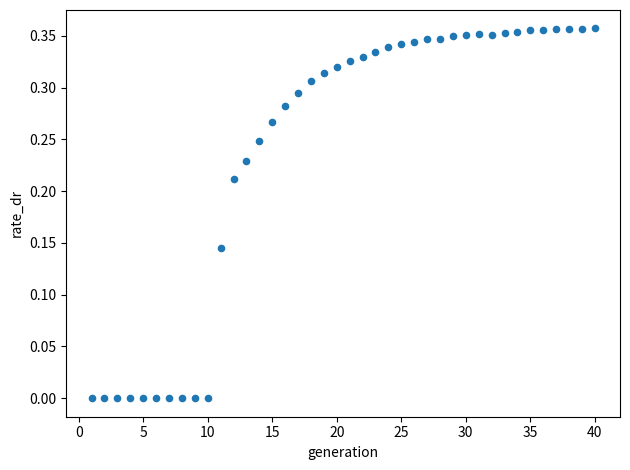

What is the range of X values (max minus min)?

39.0